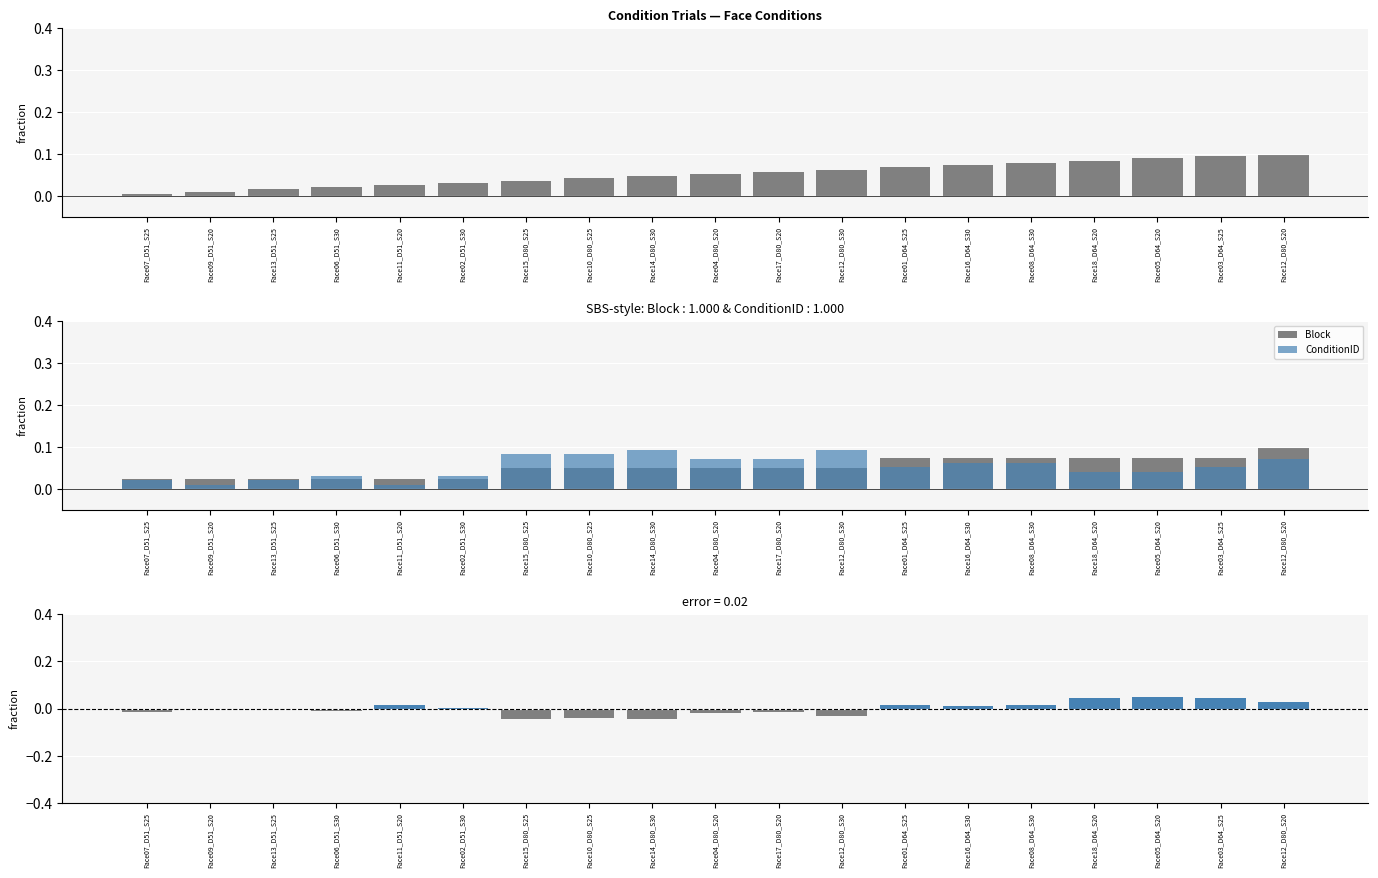

List the labels in order of Trial value, smallest first.

Face07_D51_S25, Face09_D51_S20, Face13_D51_S25, Face06_D51_S30, Face11_D51_S20, Face02_D51_S30, Face15_D80_S25, Face10_D80_S25, Face14_D80_S30, Face04_D80_S20, Face17_D80_S20, Face12_D80_S30, Face01_D64_S25, Face16_D64_S30, Face08_D64_S30, Face18_D64_S20, Face05_D64_S20, Face03_D64_S25, Face12_D80_S20